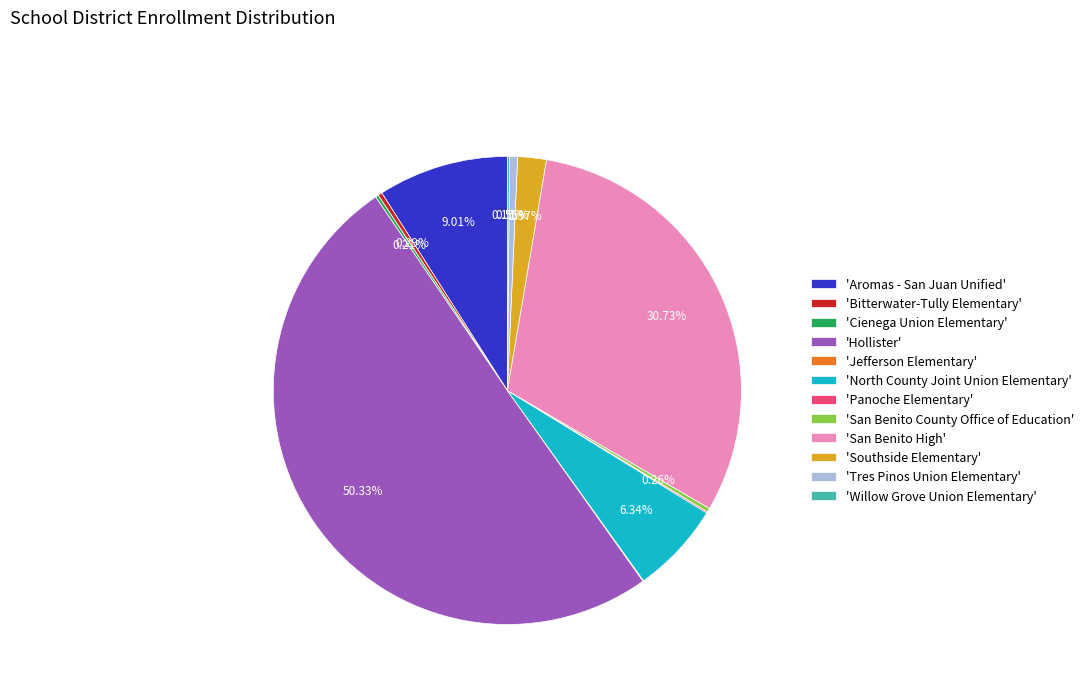

Which slice is the largest?

'Hollister'